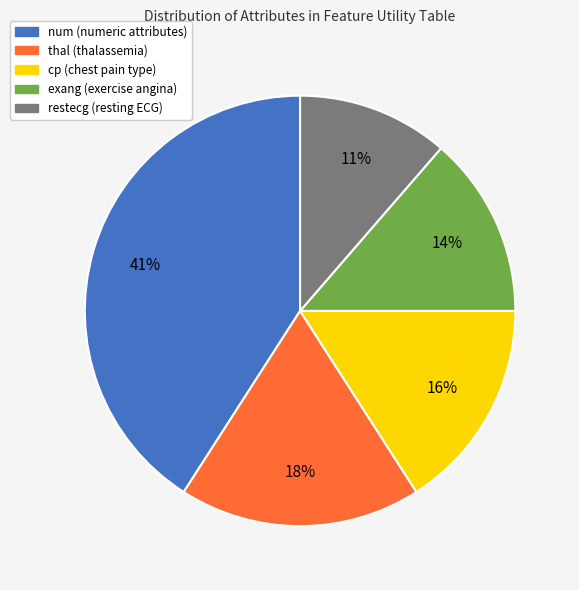

Do cp and num together represent more than half of the pie?

Yes